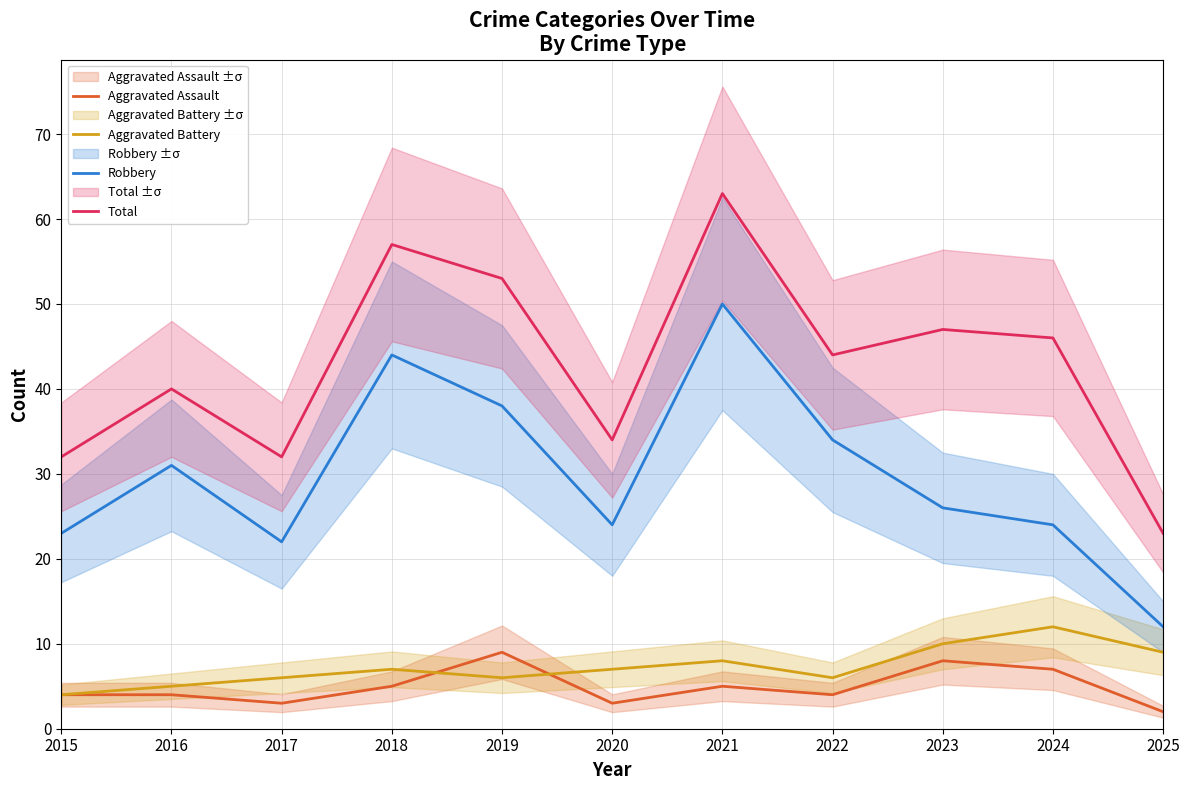

How many interior local valleys does the Aggravated Assault series have?

3